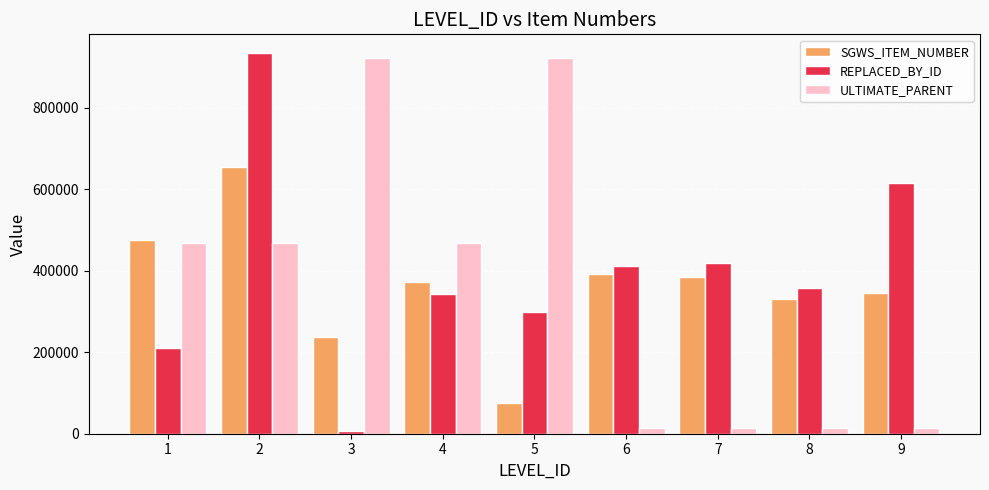

At which label does SGWS_ITEM_NUMBER reach its minimum?

5